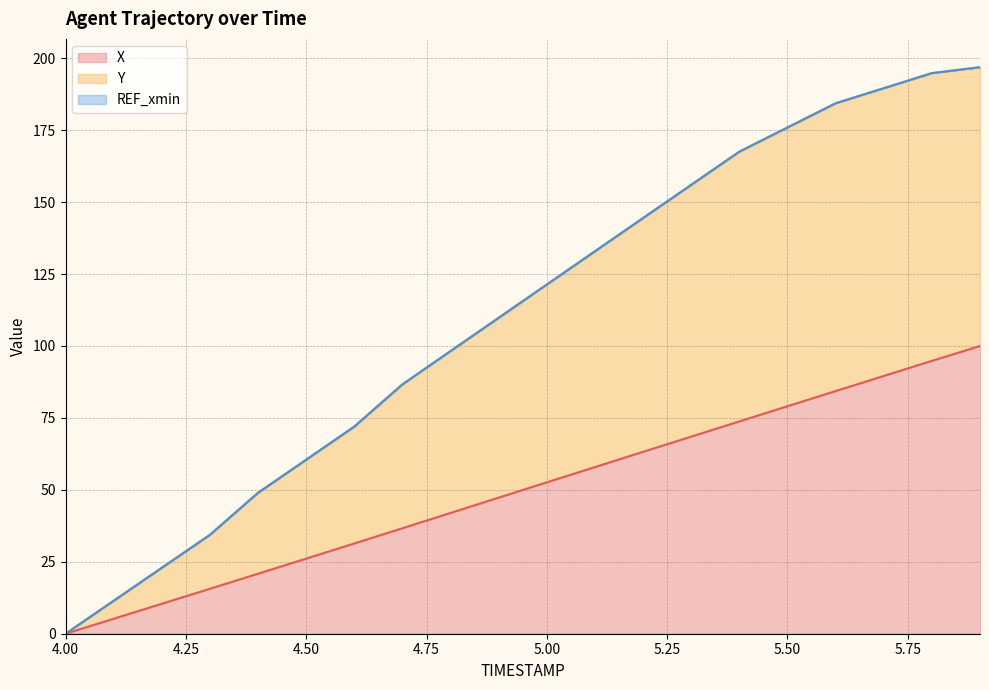

True or false: Y has more than 1 points higher than both neighbors.

False